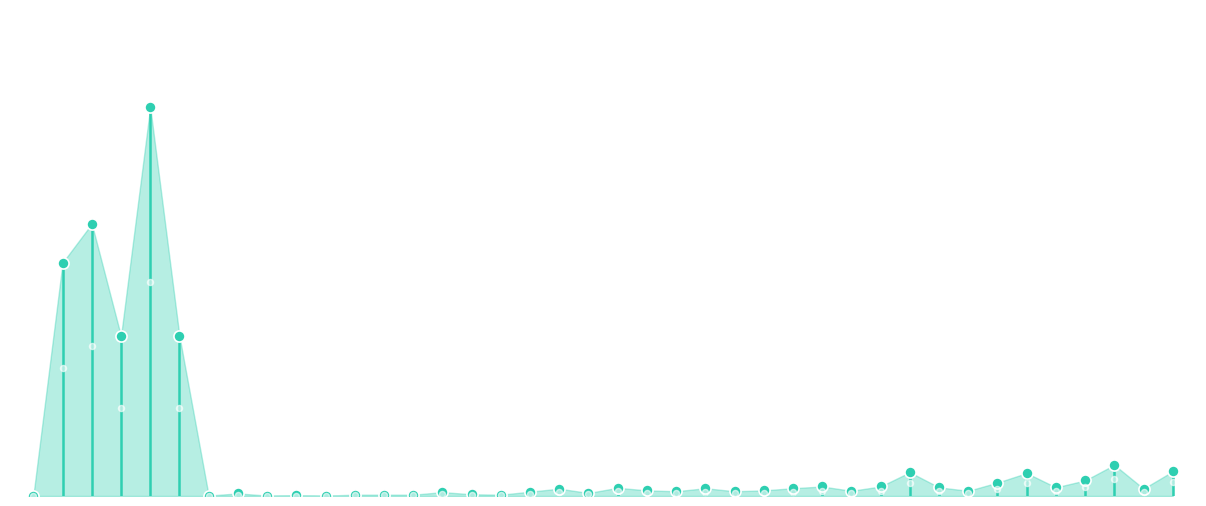

How many series are shown in this chart?

1